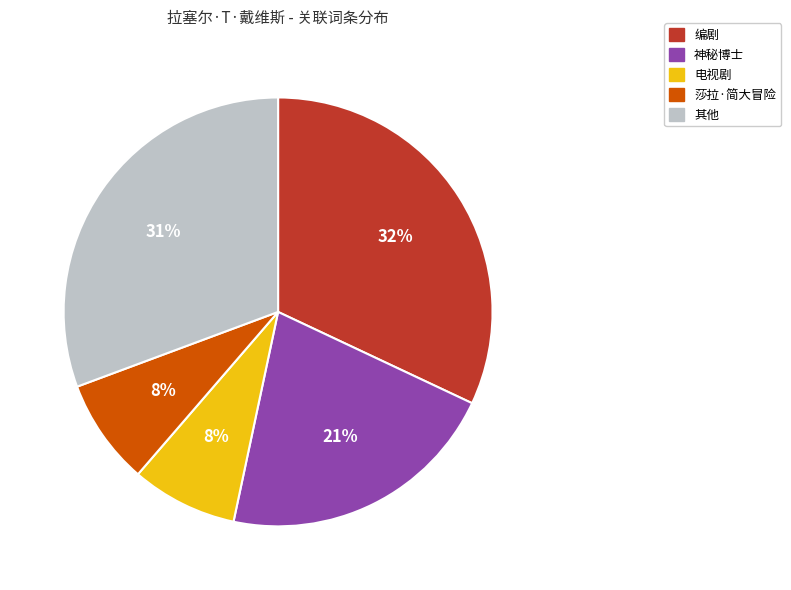

Is there any slice that represents more than half of the pie?

No